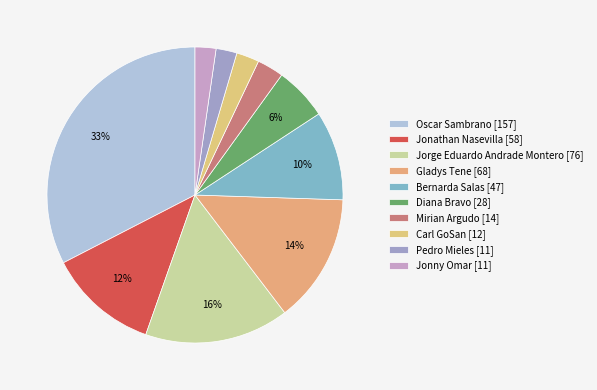

The Jonny Omar slice represents 9% of the pie. True or false?

False